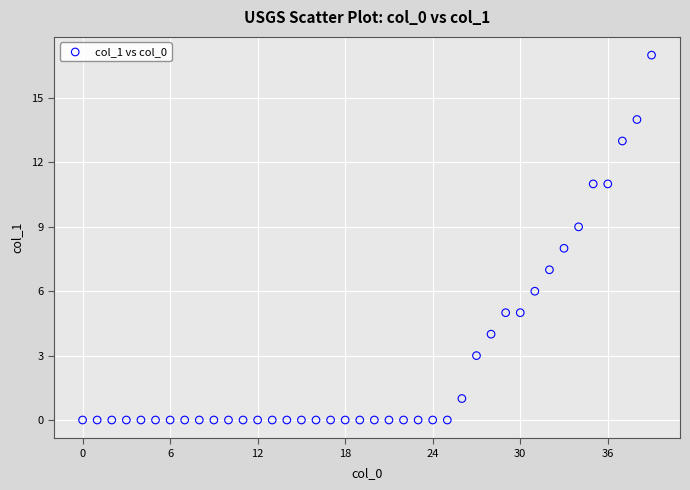

What is the range of Y values (max minus min)?

17